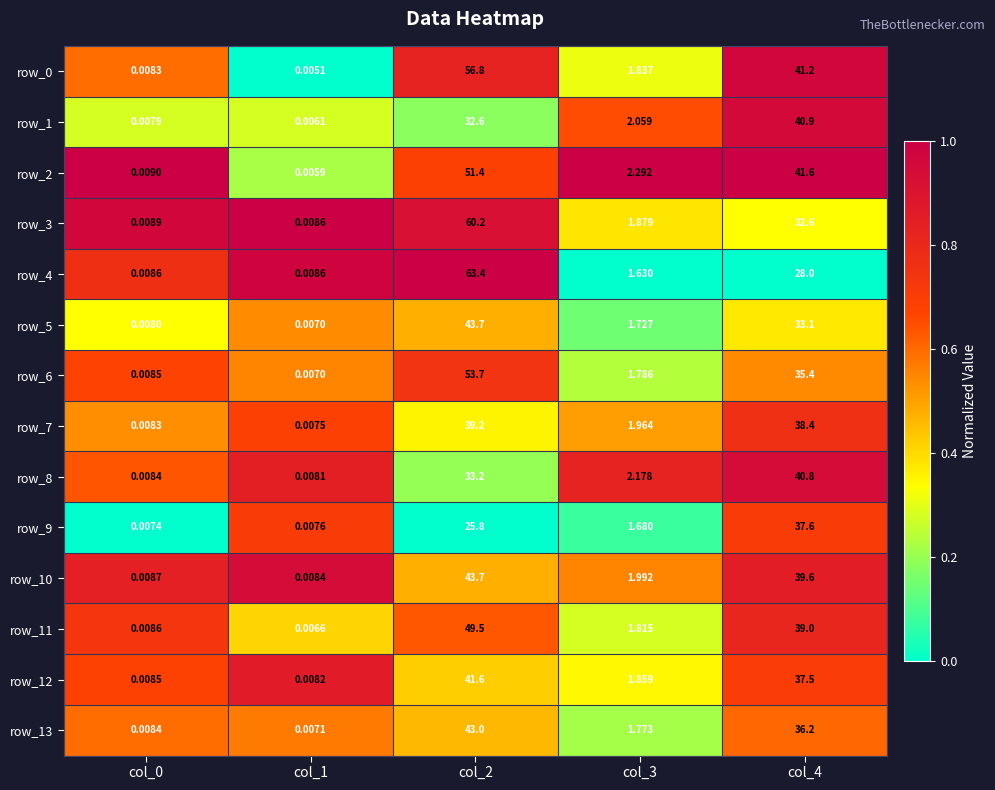

What is the maximum value for row_1?

40.9